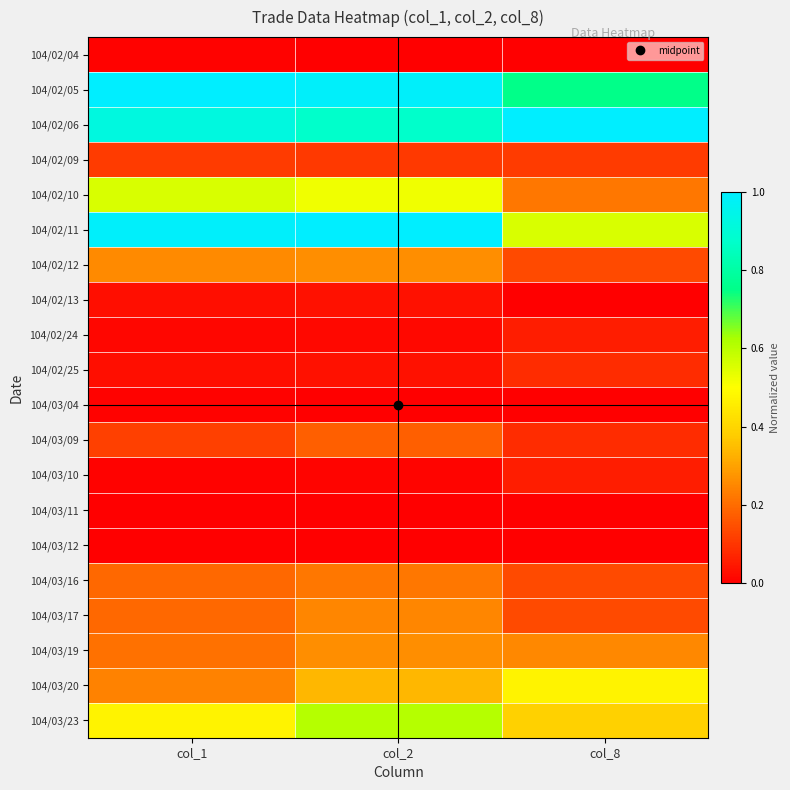

What is the spread (max minus min) of values at col_2?

1.0